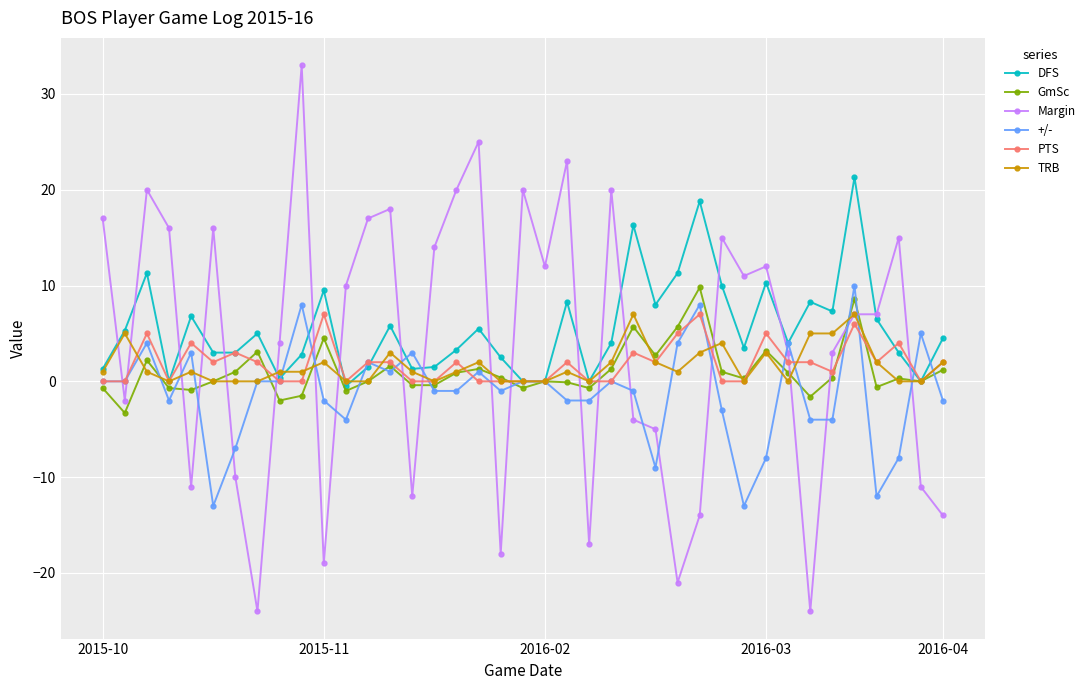

True or false: Margin has more than 1 points higher than both neighbors.

True